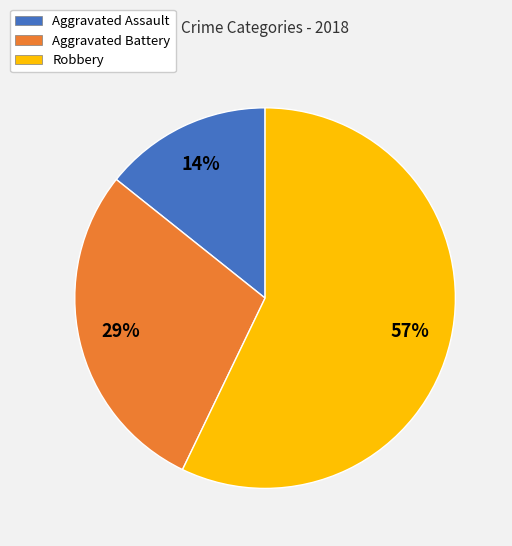

To the nearest percent, what is the combined percentage of Robbery and Aggravated Assault?

71%